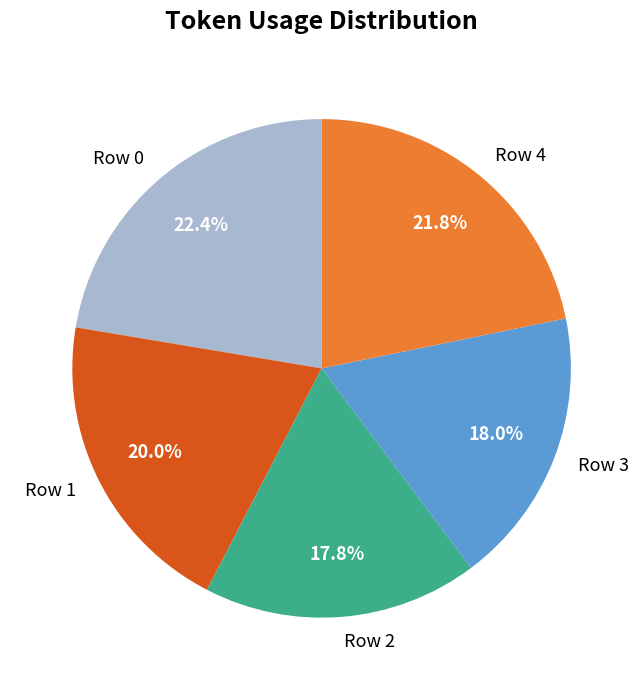

Does Row 4 represent more than half of the total?

No